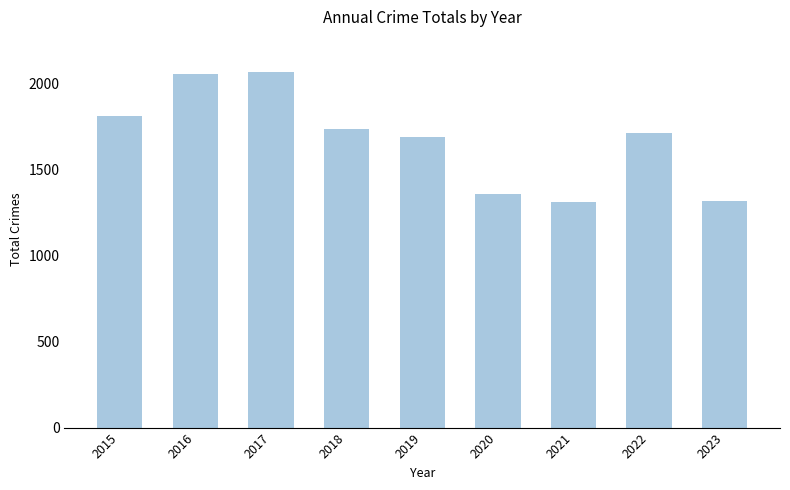

What is the maximum value shown in the chart?

2066